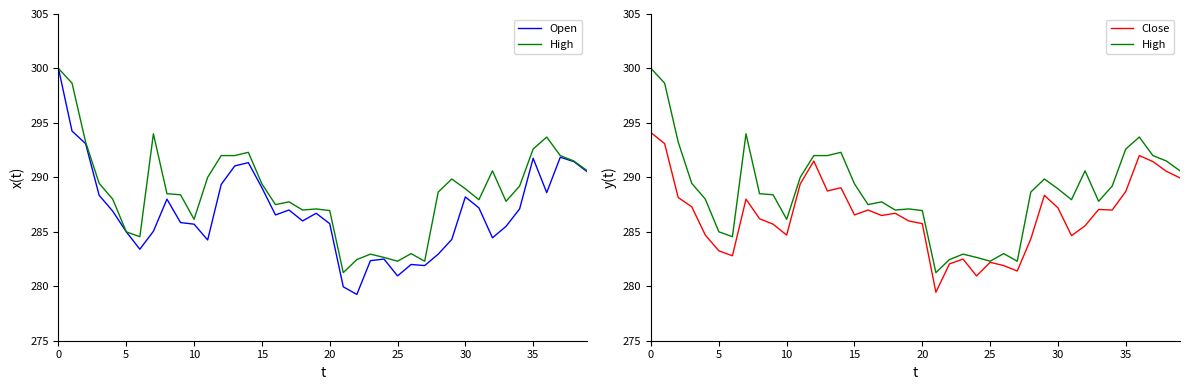

Is this an area chart (filled region under the line)?

No